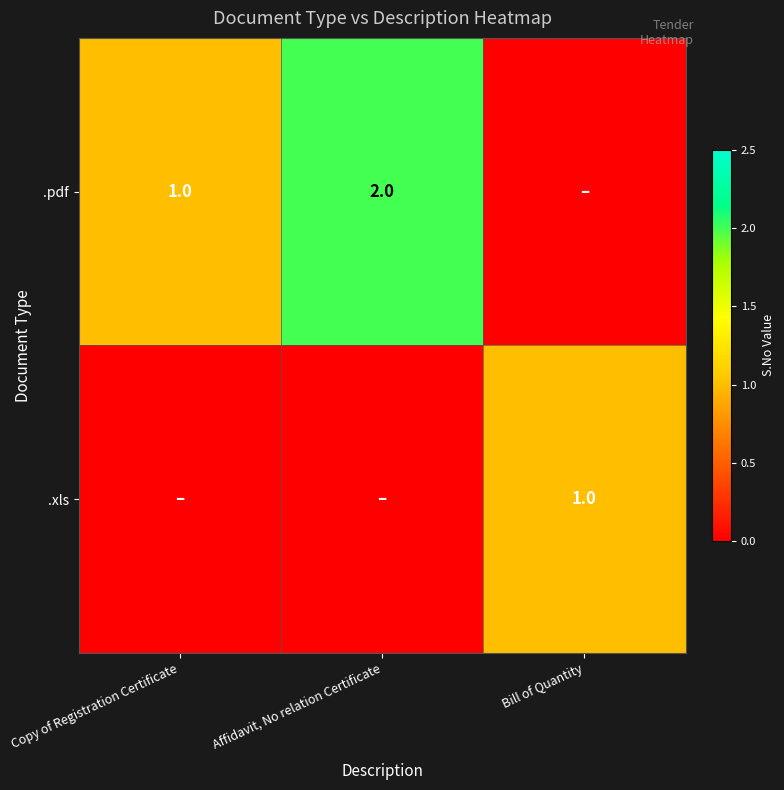

Is the value of .pdf at Affidavit, No relation Certificate greater than the value of .xls at Bill of Quantity?

Yes